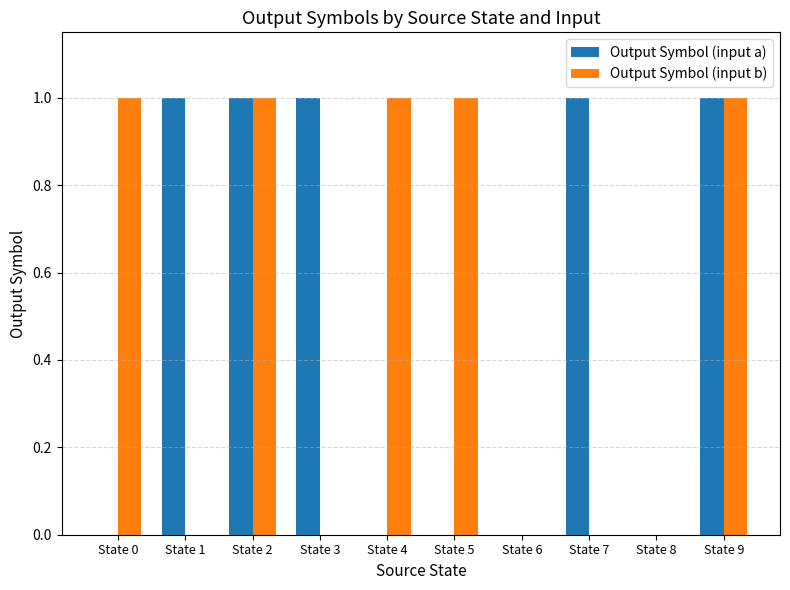

Between State 0 and State 6, which series saw the biggest shift?

Output Symbol (input b)